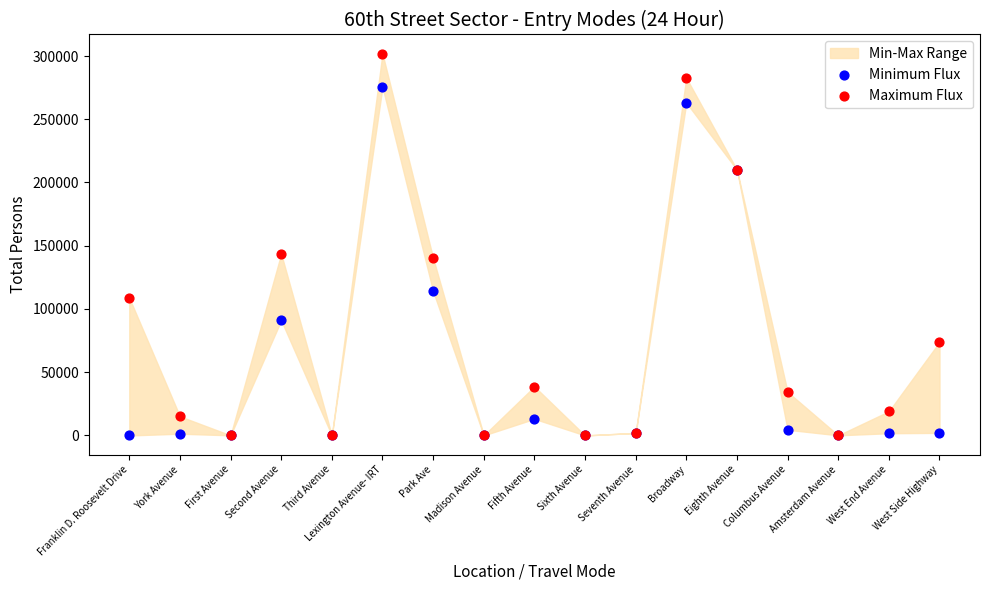

Which series reaches the maximum Y coordinate?

Maximum Flux